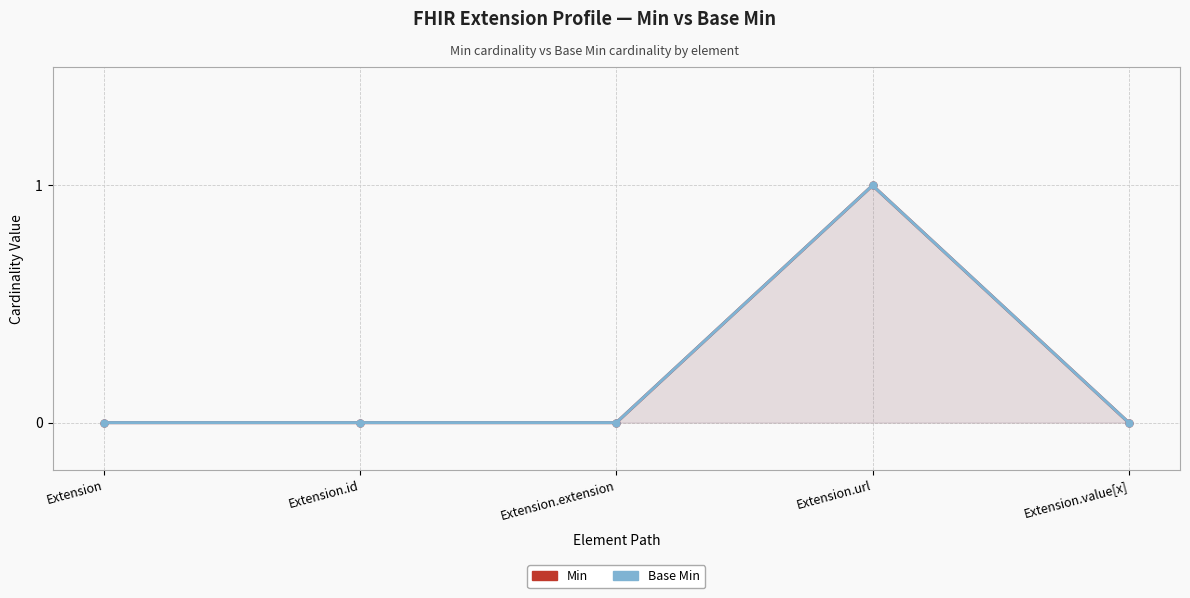

Reading left to right, what are all the values shown in this chart?

Min: 0	0	0	1	0
Base Min: 0	0	0	1	0